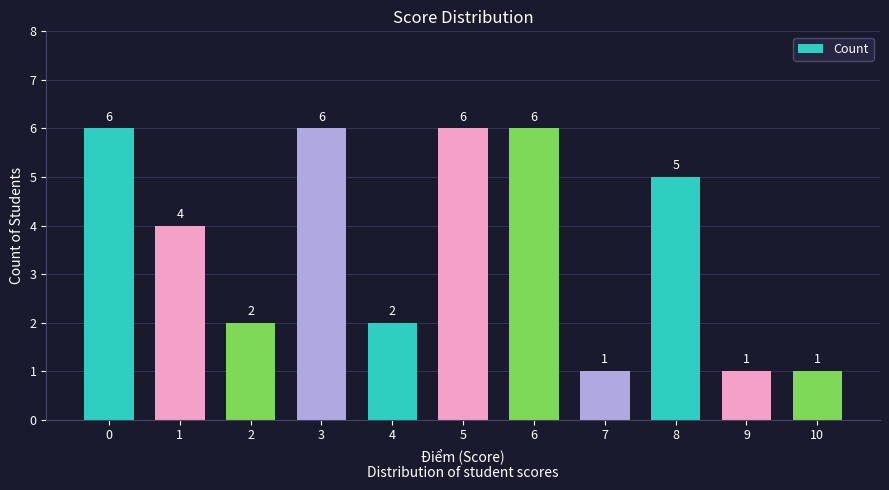

What is the average value?

4